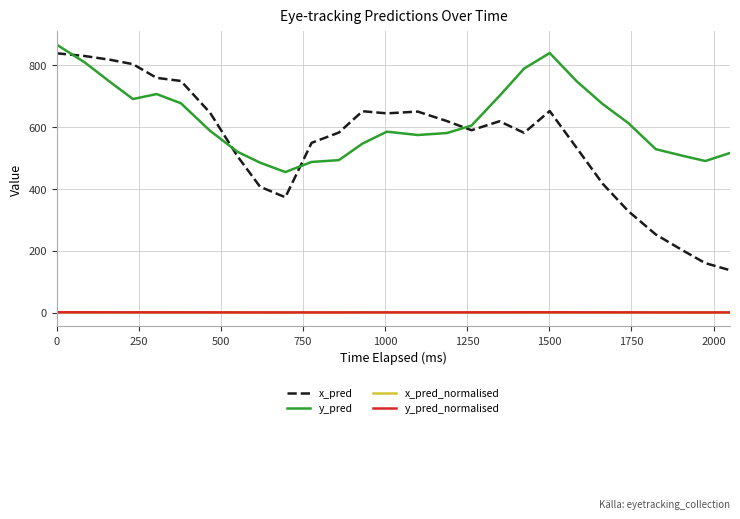

Which series has the largest range (max minus min)?

x_pred